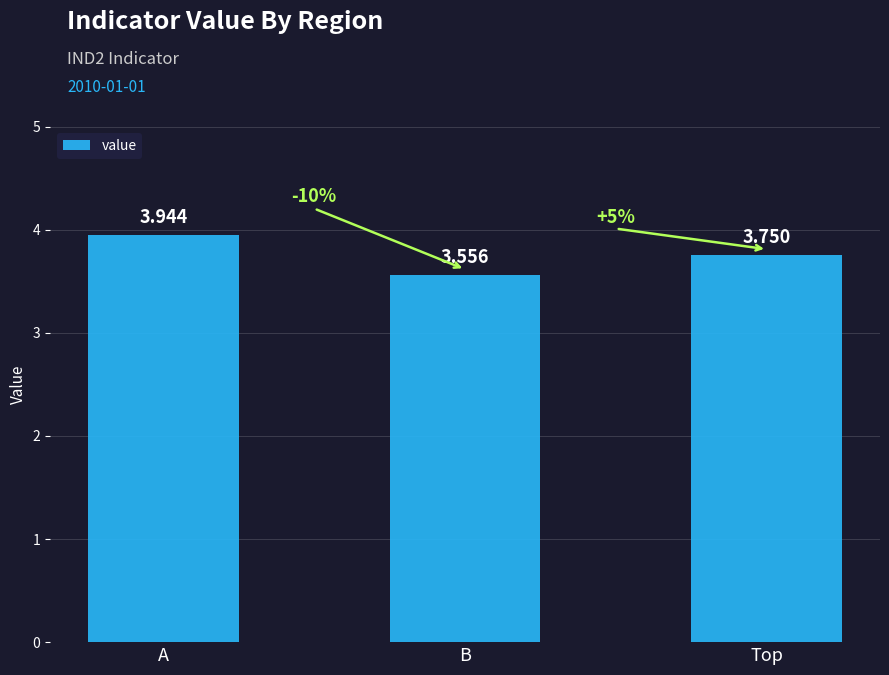

At which label is the value closest to 3?

B